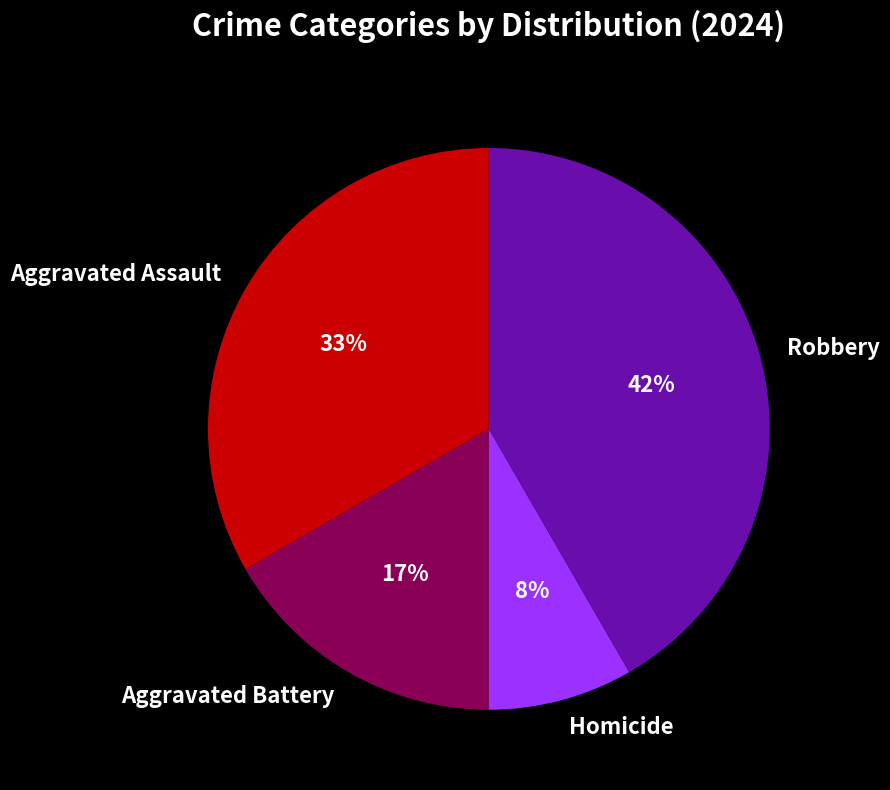

Which has a higher value, Aggravated Assault or Aggravated Battery?

Aggravated Assault